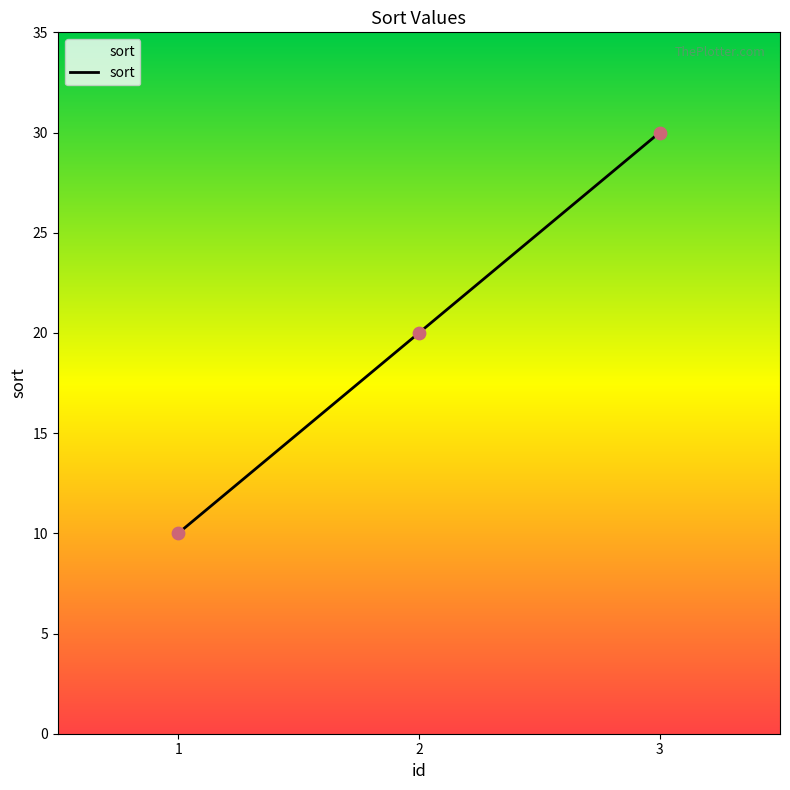

What is the ratio of the value at 3 to the value at 1?

3.0